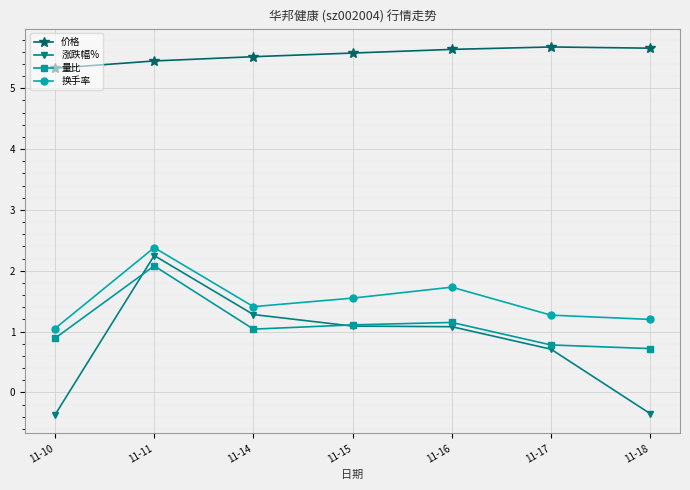

Where is 量比 nearest to the value 1?

11-14